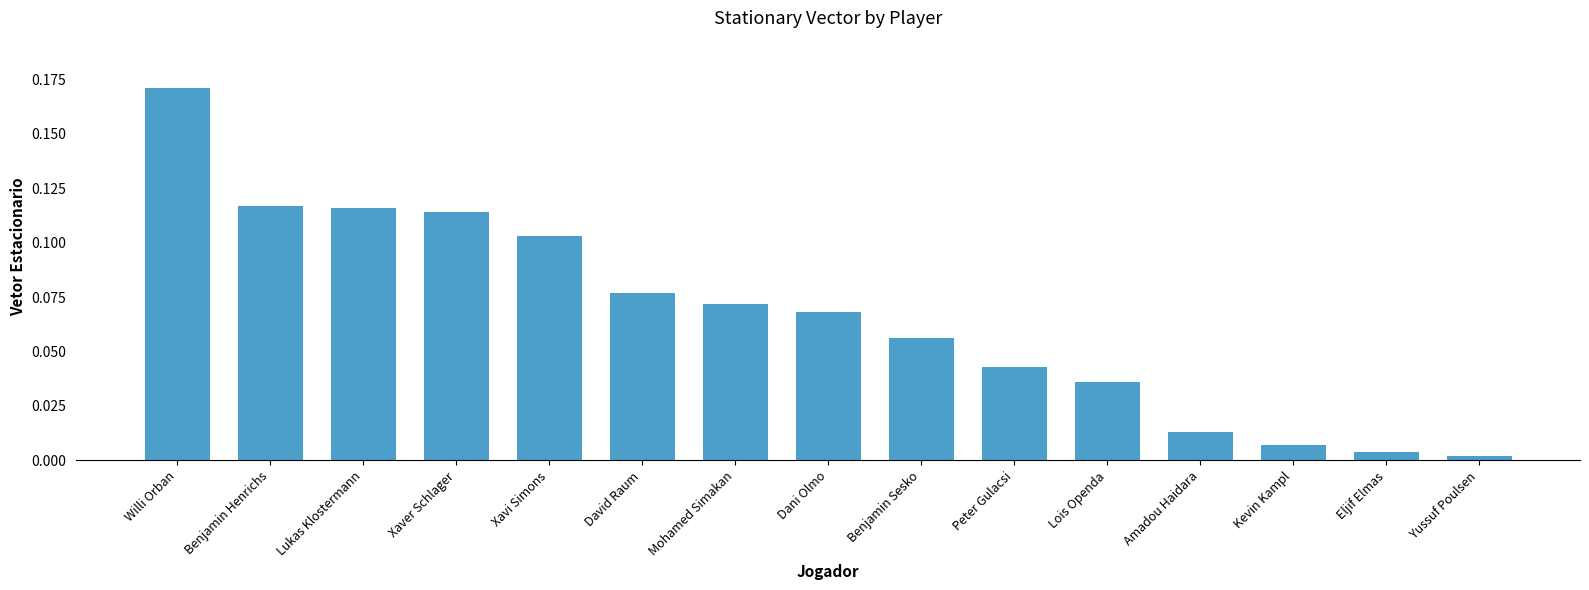

Which has a higher value, Amadou Haidara or Mohamed Simakan?

Mohamed Simakan